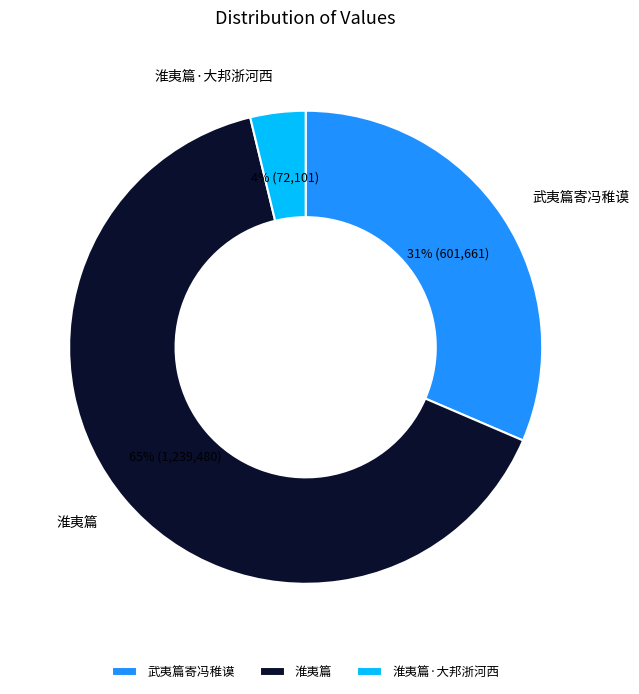

Is there a majority slice in this chart?

Yes